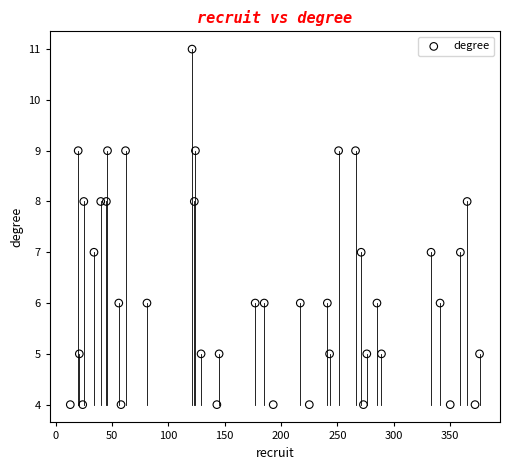

What is the range of Y values (max minus min)?

7